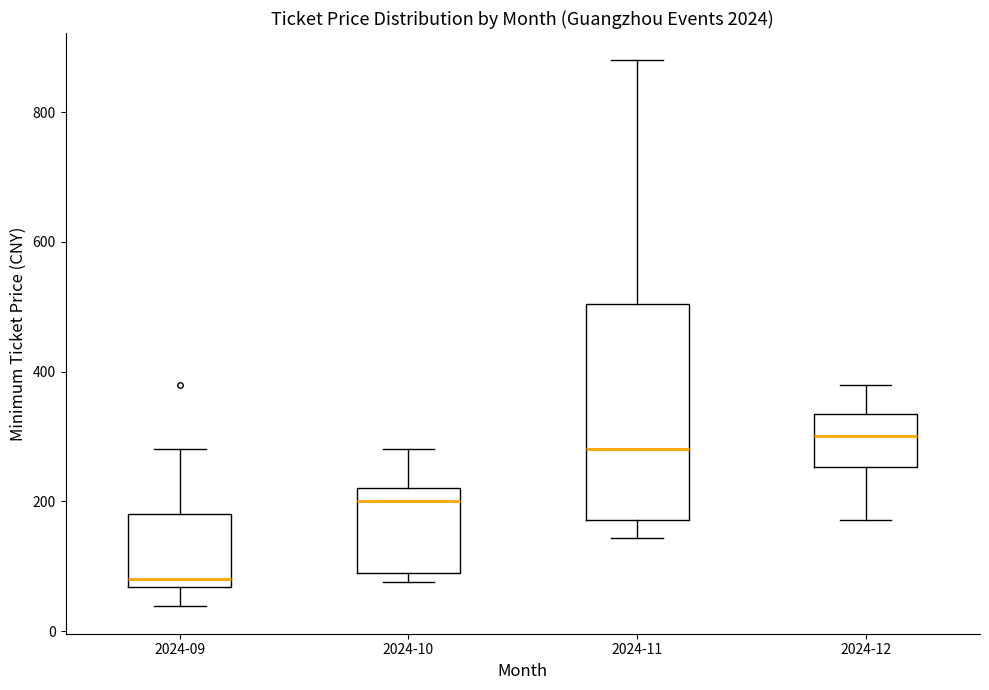

Where is the lower edge of the box for 2024-10 on the y-axis? The values are not printed on the chart, so give them approximately, as read against the axis.

80